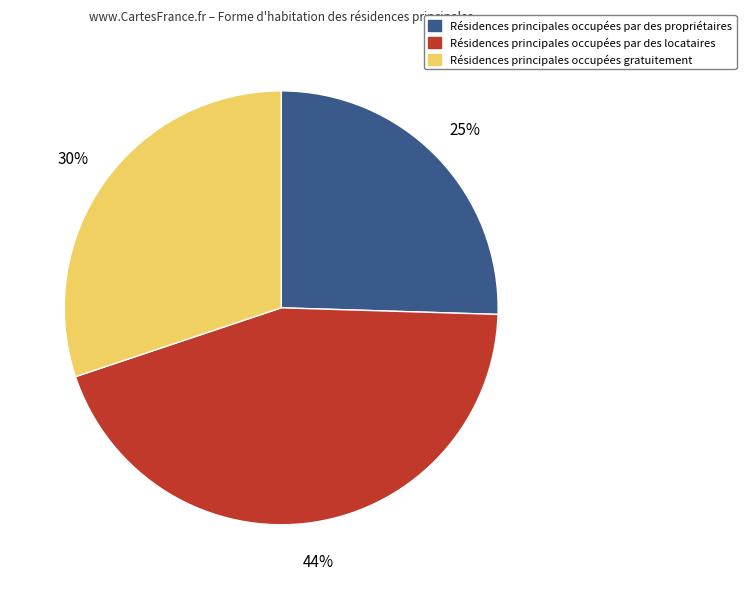

To the nearest percent, what is the difference between the largest and smallest slice percentages?

19%